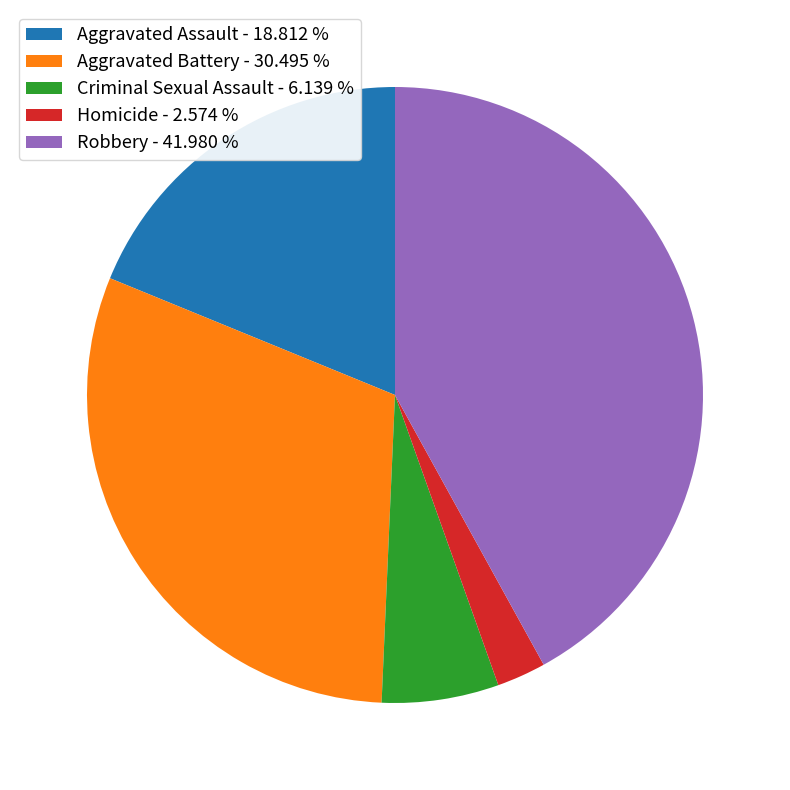

Rank the categories by value from lowest to highest.

Homicide, Criminal Sexual Assault, Aggravated Assault, Aggravated Battery, Robbery